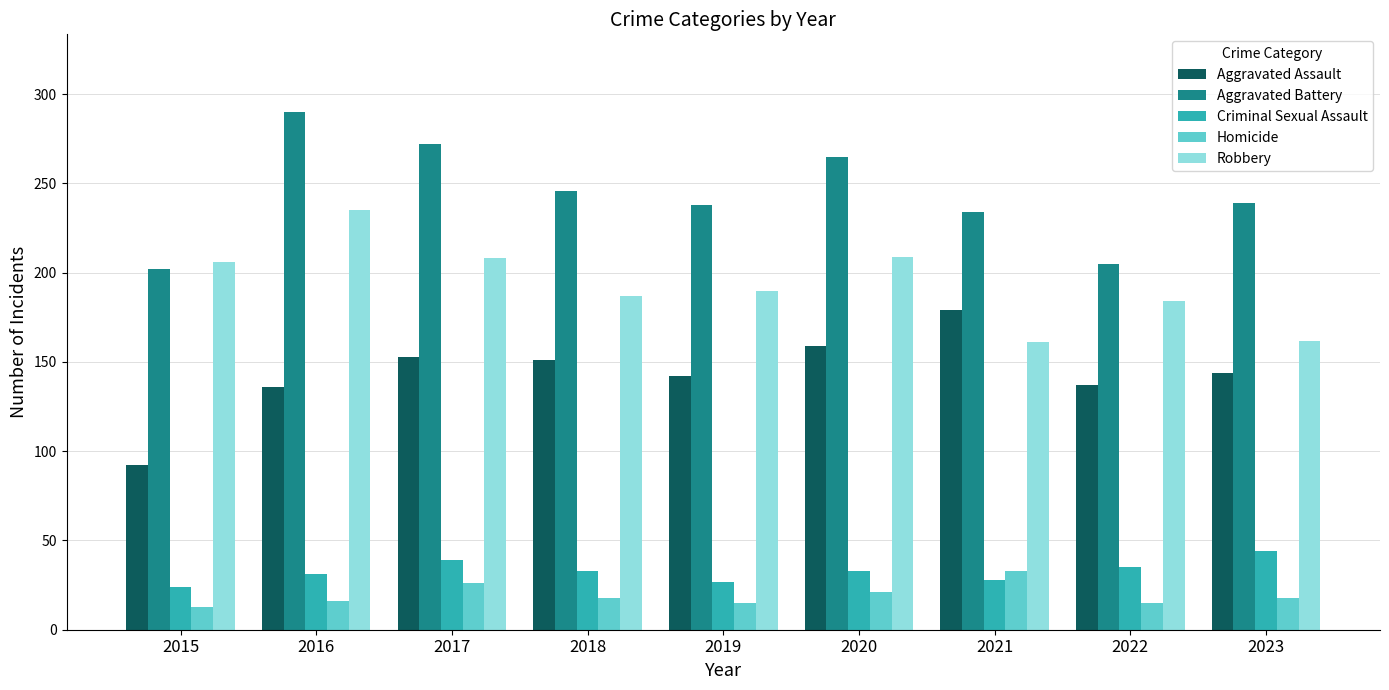

What is the value of the Robbery bar at the 6th from the left?

209